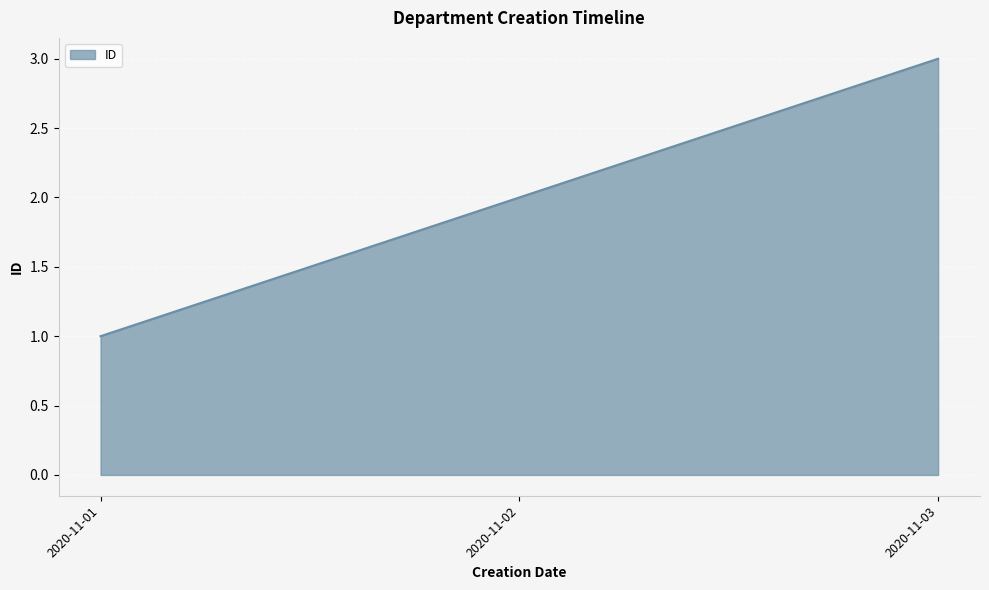

Reading left to right, extract all data points from this chart.

1	2	3